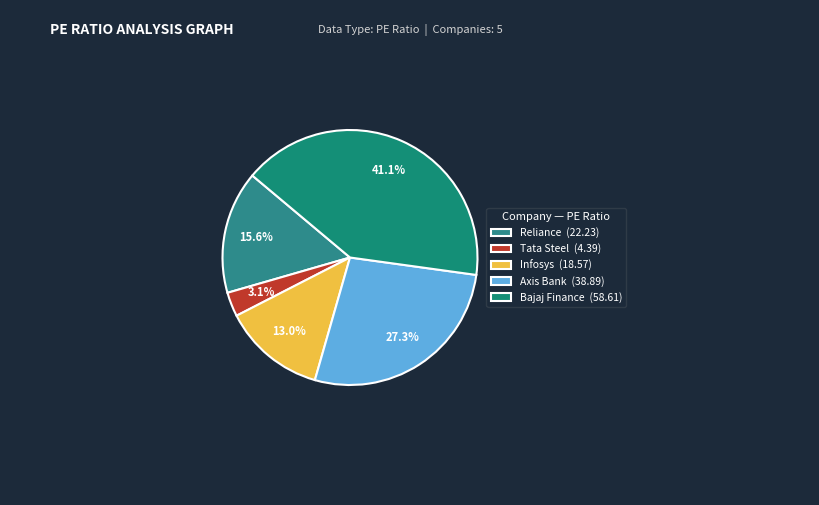

What is the ratio of the value at Tata Steel to the value at Bajaj Finance?

0.1